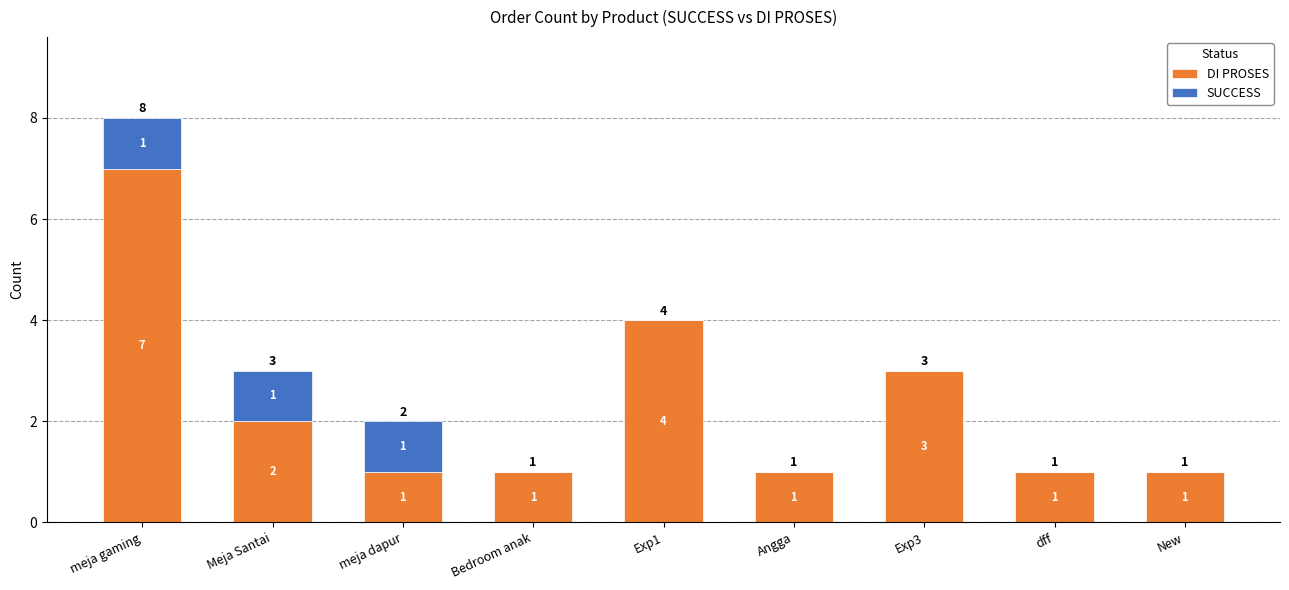

Where is DI PROSES nearest to the value 4?

Exp1